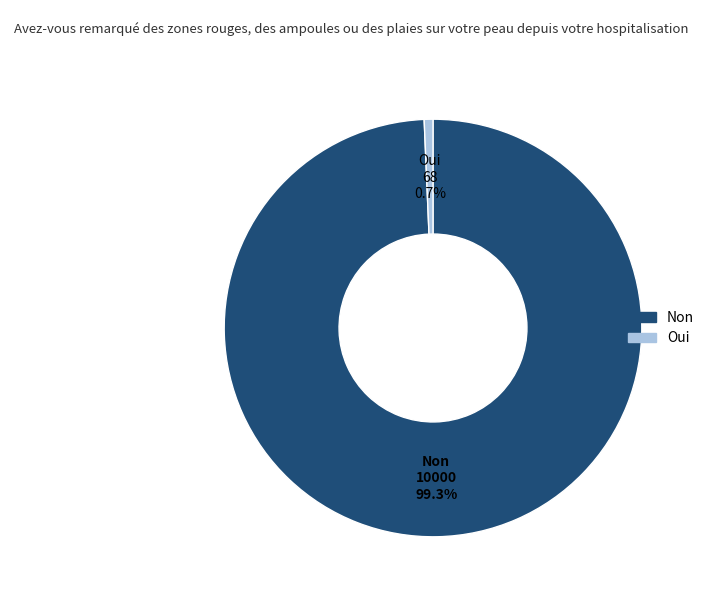

To the nearest percent, what is the average slice percentage?

50%